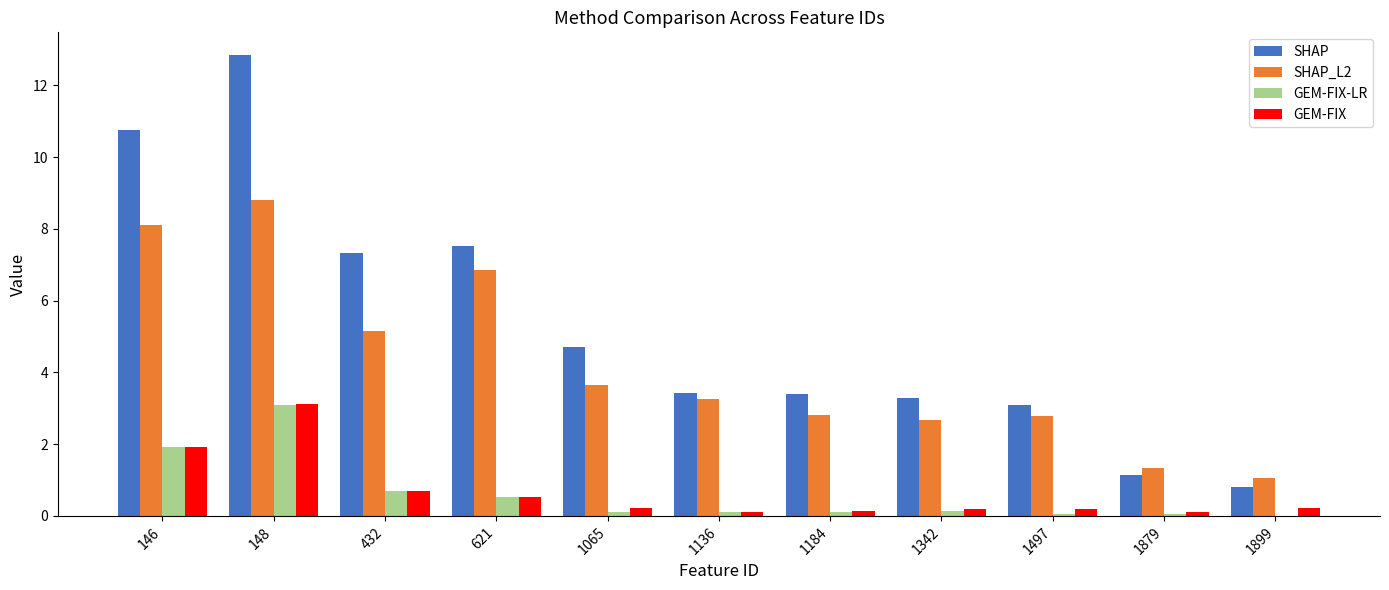

What is the total value across all series at 1879?

2.6